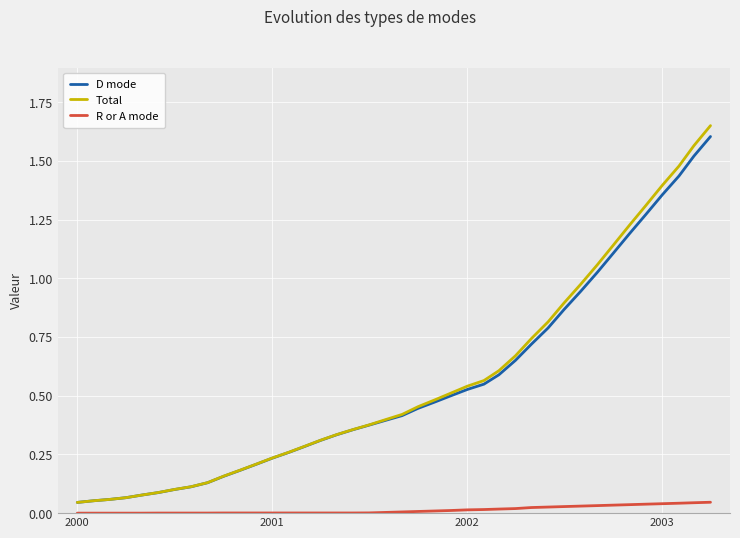

True or false: R or A mode and Total intersect in this chart.

False